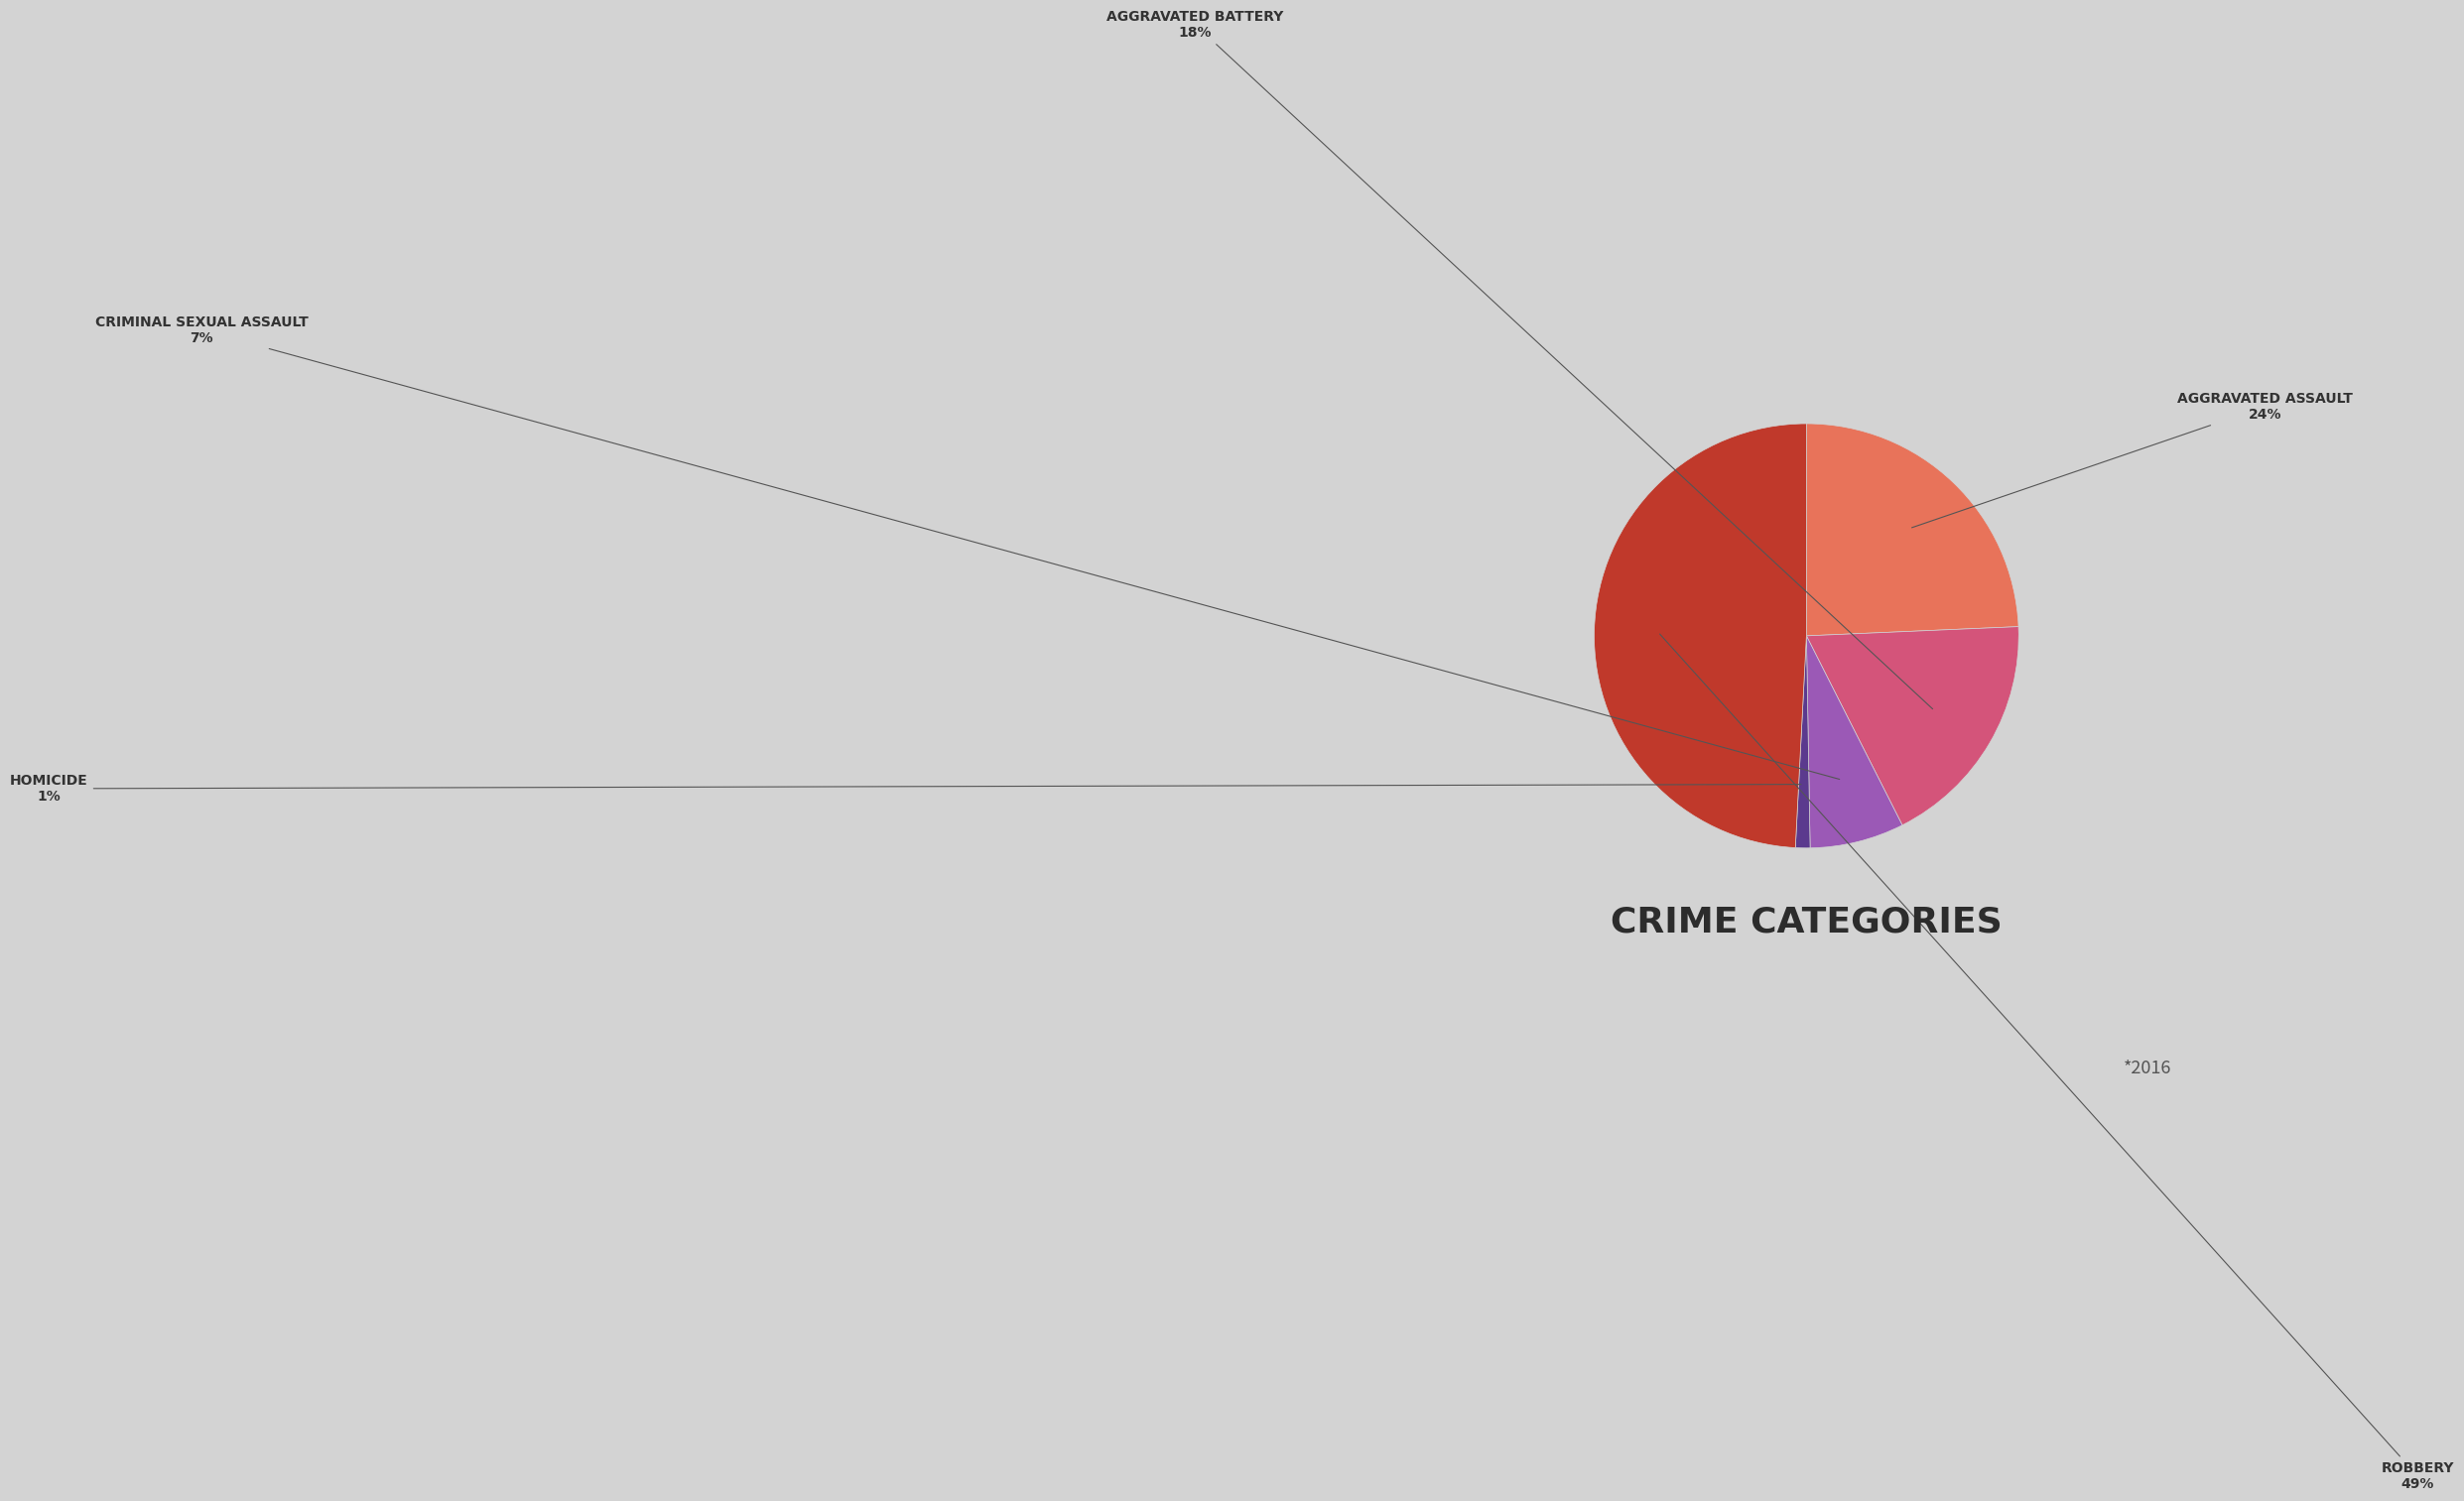

Count the number of slices in the pie.

5